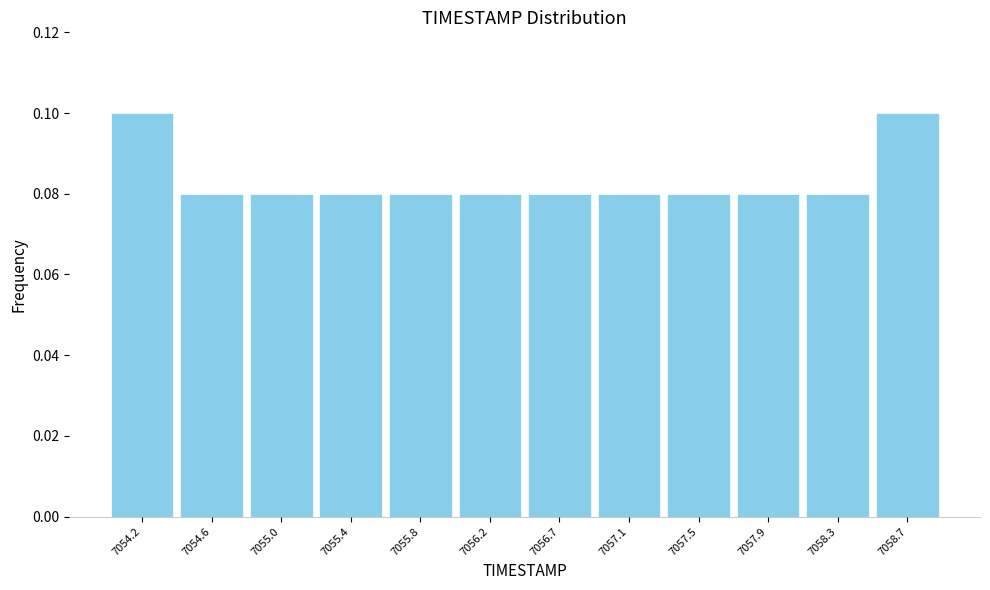

Reading left to right, transcribe this chart: for each bar, give the range it covers on the x-axis and its height. Neither the bar edges nor the heights are printed on the chart, so give them approximately, as read against the axes.

7054.00 to 7054.40: 0.10
7054.40 to 7054.80: 0.08
7054.80 to 7055.25: 0.08
7055.25 to 7055.65: 0.08
7055.65 to 7056.05: 0.08
7056.05 to 7056.45: 0.08
7056.45 to 7056.85: 0.08
7056.85 to 7057.25: 0.08
7057.25 to 7057.70: 0.08
7057.70 to 7058.10: 0.08
7058.10 to 7058.50: 0.08
7058.50 to 7058.90: 0.10